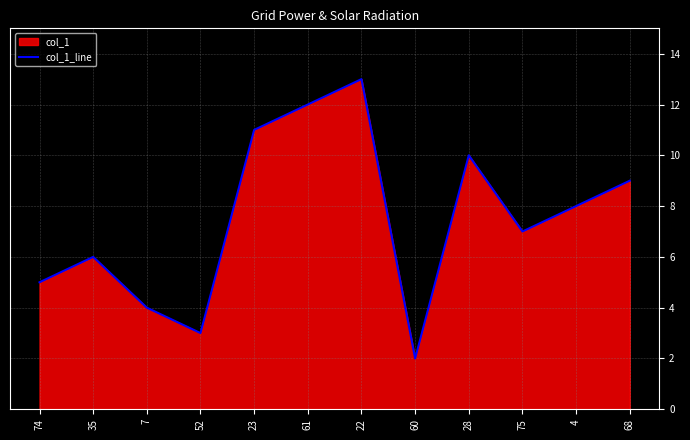

What is the label of the 10th point from the right?

7